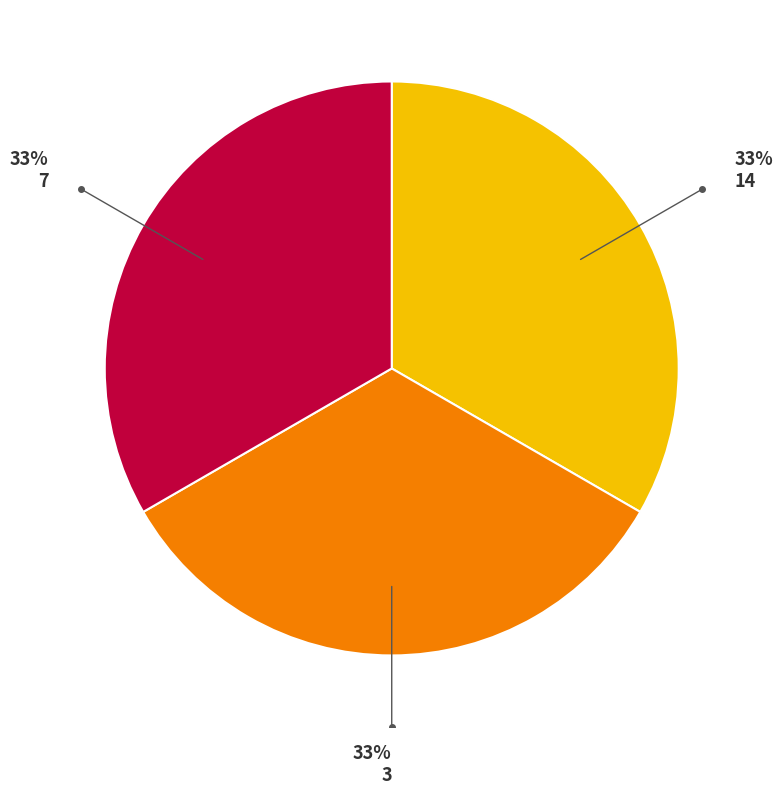

Is there a majority slice in this chart?

No